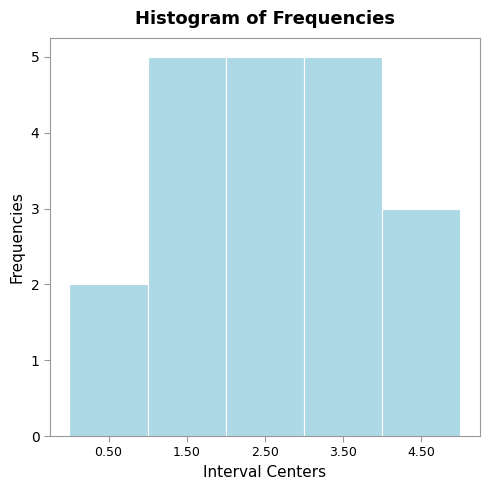

Reading left to right, list every bar in this chart as the range it spans on the x-axis followed by its height. The values are not printed on the chart, so give them approximately, as read against the axis.

0 to 1: 2
1 to 2: 5
2 to 3: 5
3 to 4: 5
4 to 5: 3